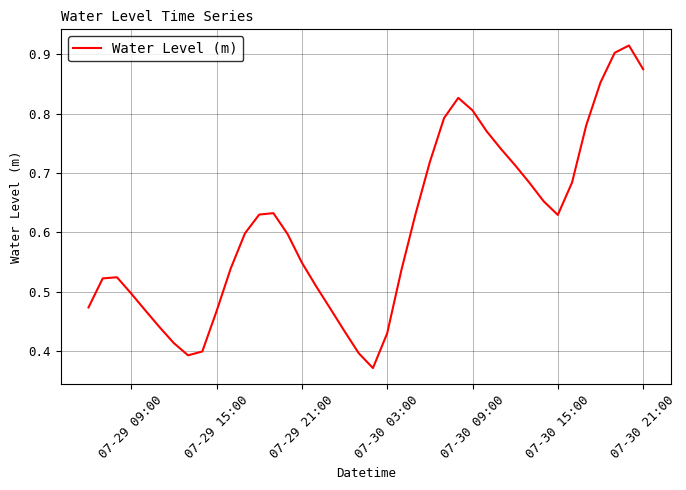

What is the difference between the maximum and second lowest values?

0.5